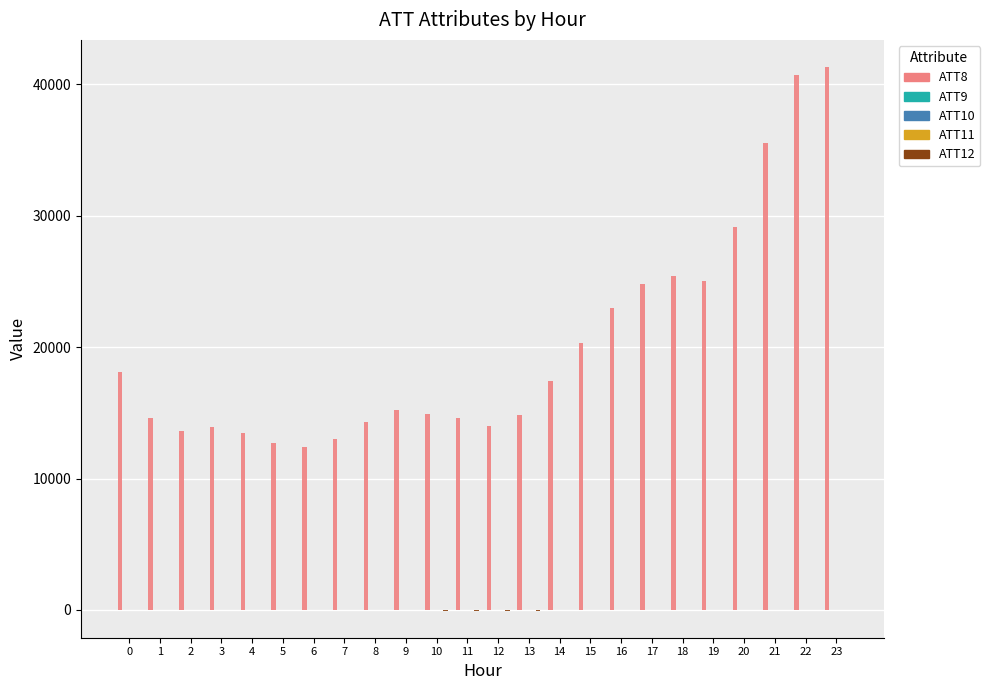

Which series has the largest total across all categories?

ATT8